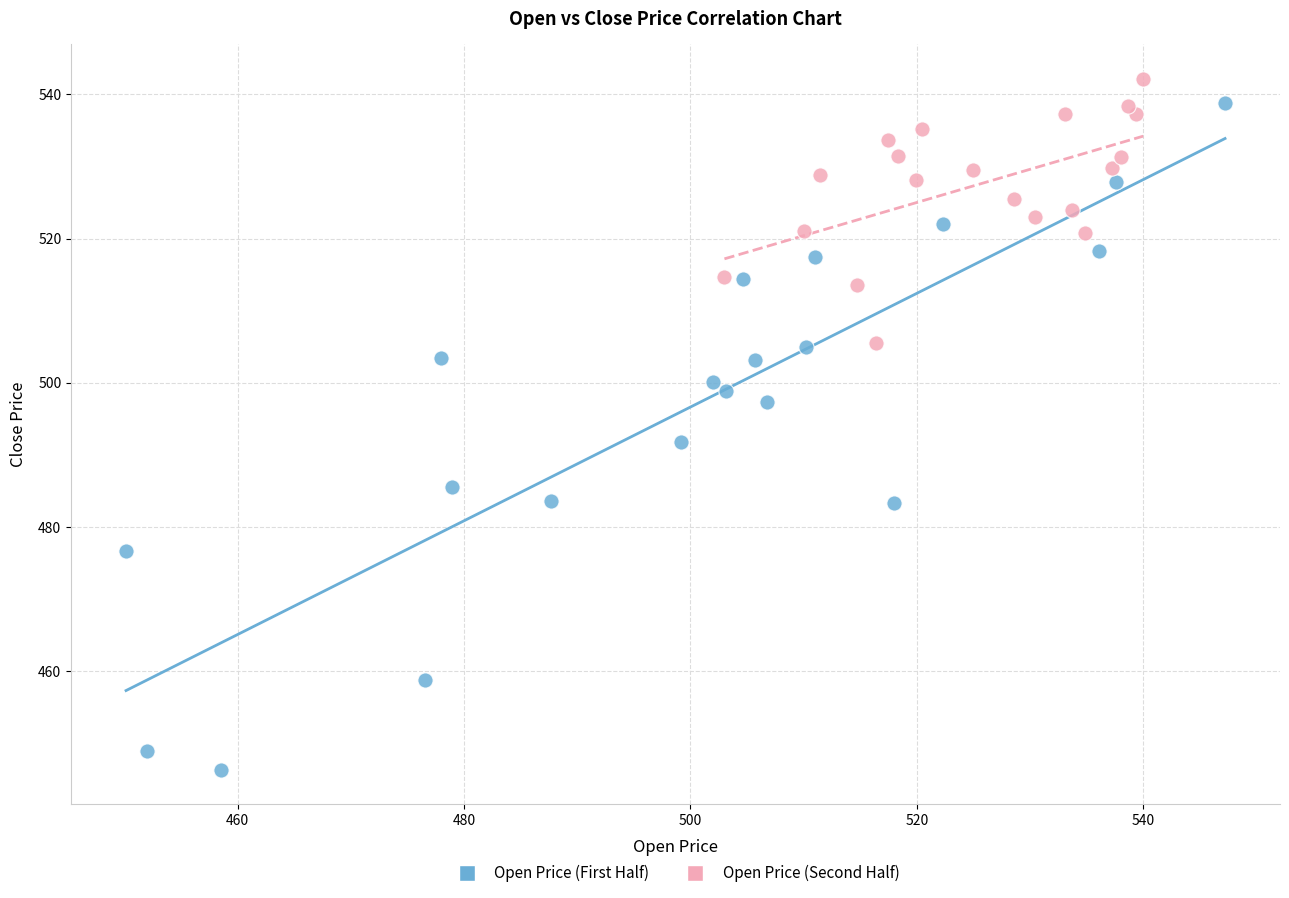

Which series reaches the minimum Y coordinate?

Open Price (First Half)